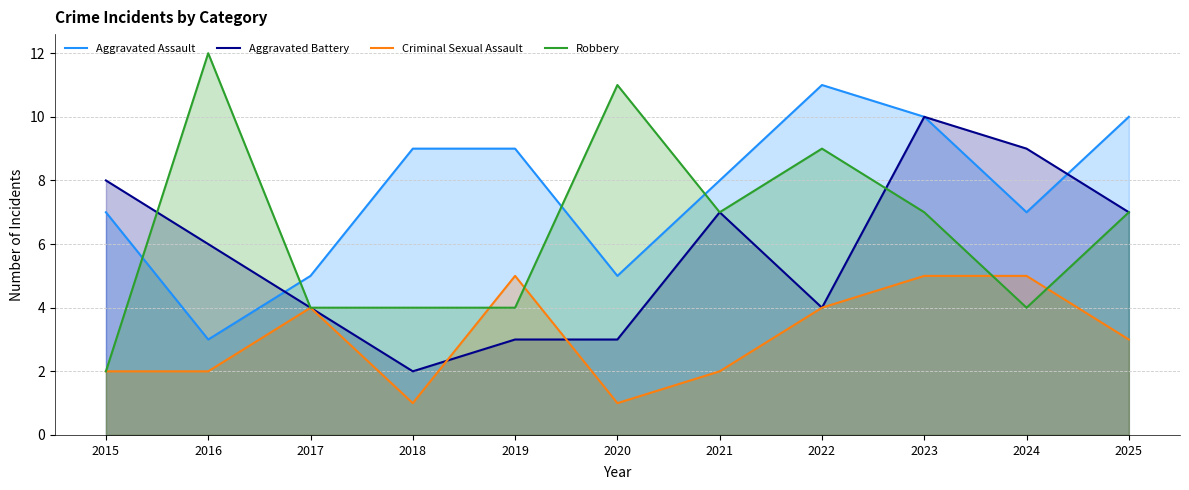

At which category is the sum across all series the highest?

2023